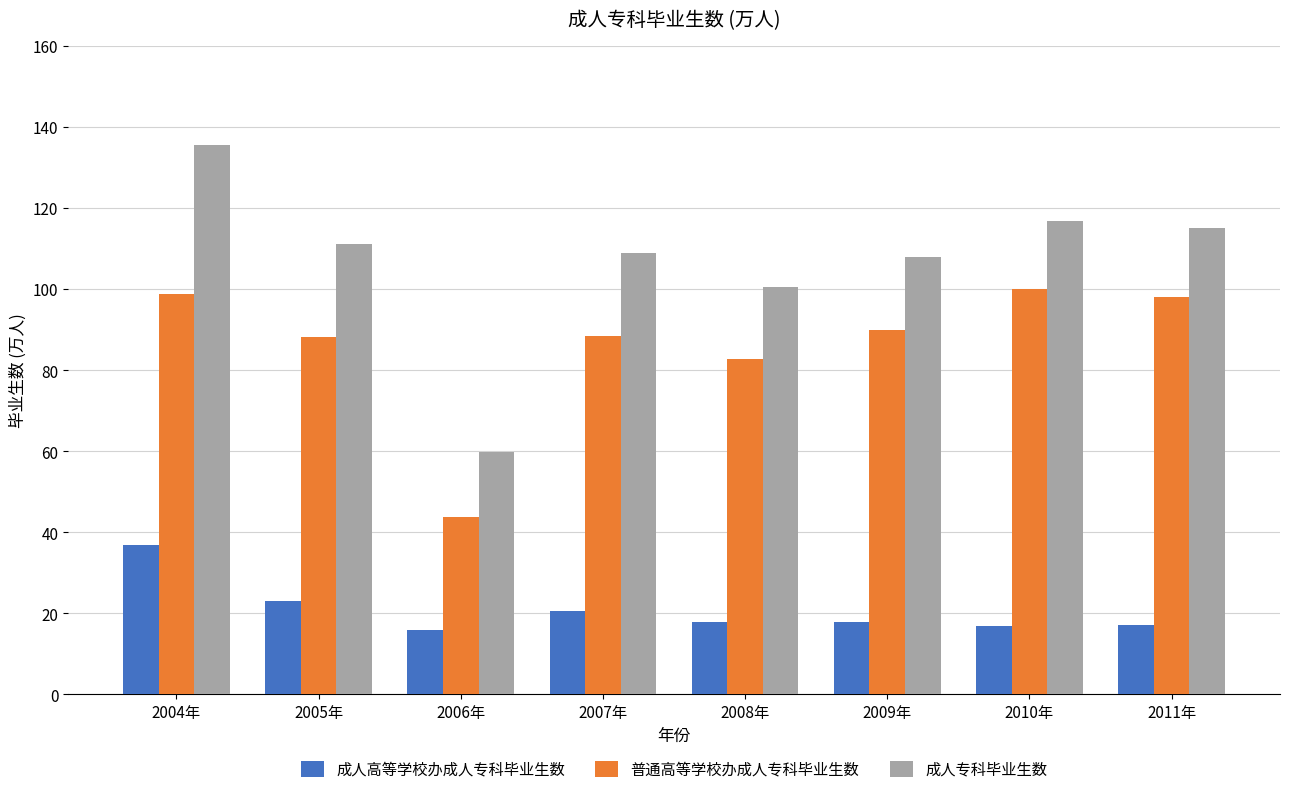

What is the spread (max minus min) of values at 2011年?

98.0